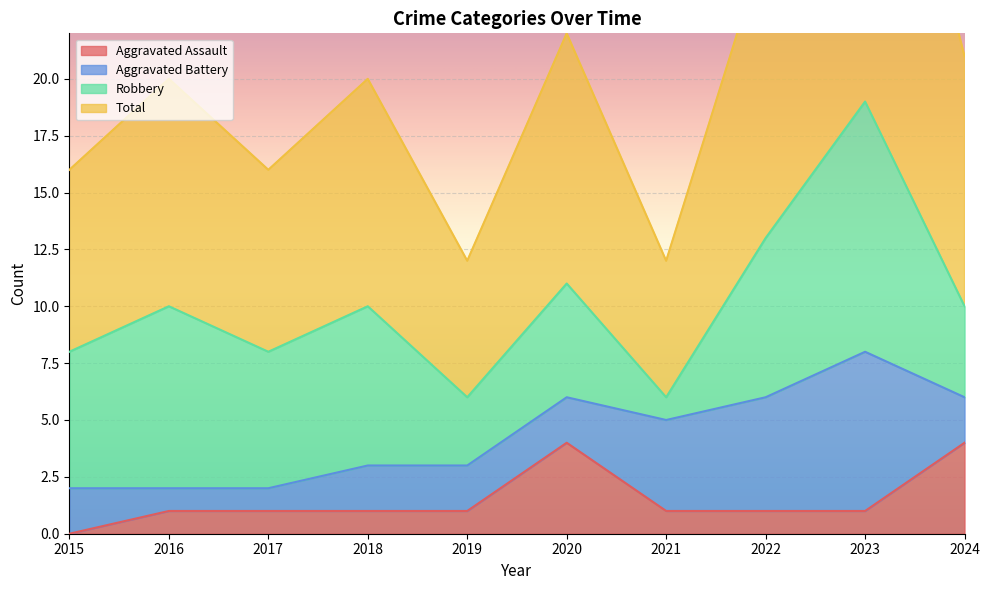

True or false: Total and Aggravated Assault intersect in this chart.

False